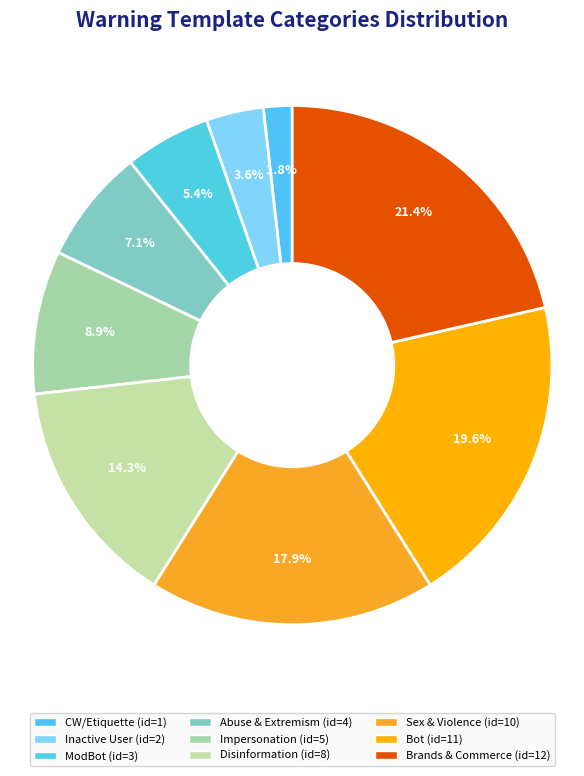

What percentage is the CW/Etiquette slice, to the nearest percent?

2%